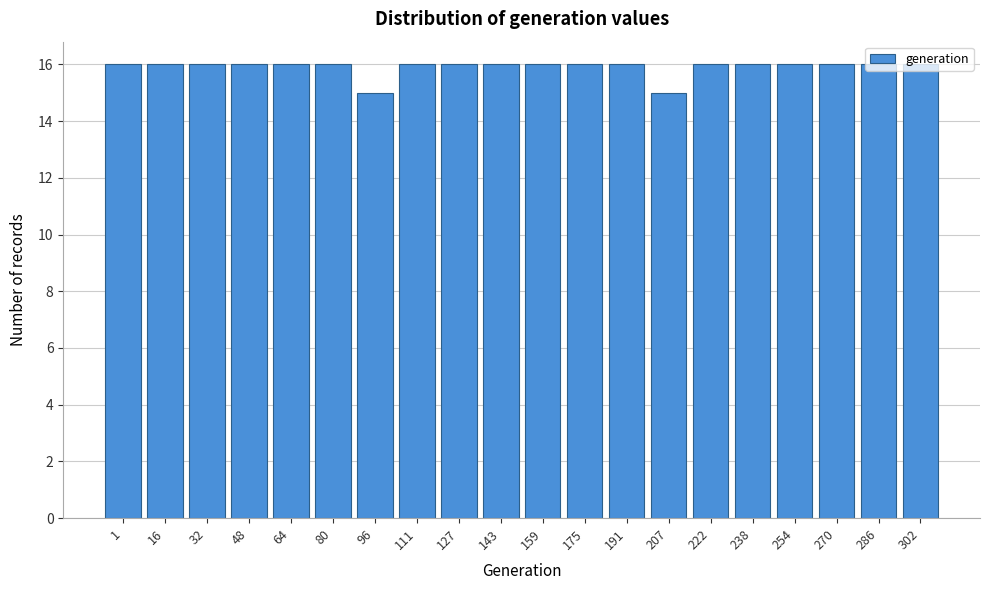

What is the average value?

16